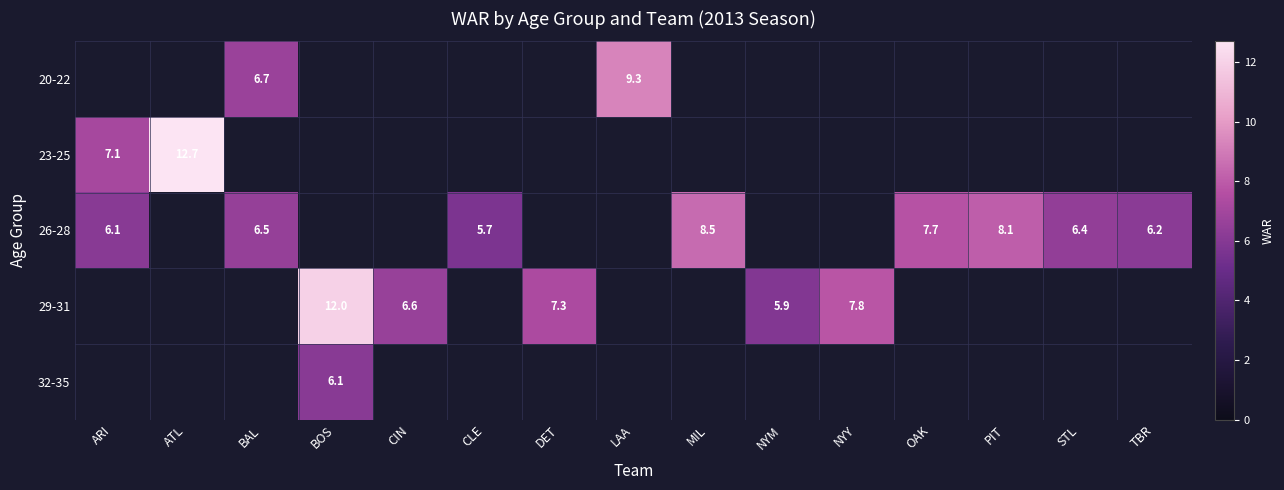

At which category does the chart reach its minimum across all series?

CLE